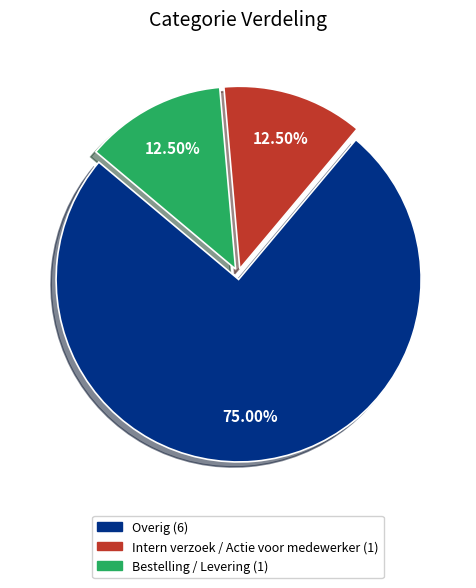

Is the sum of Overig and Bestelling / Levering greater than half?

Yes